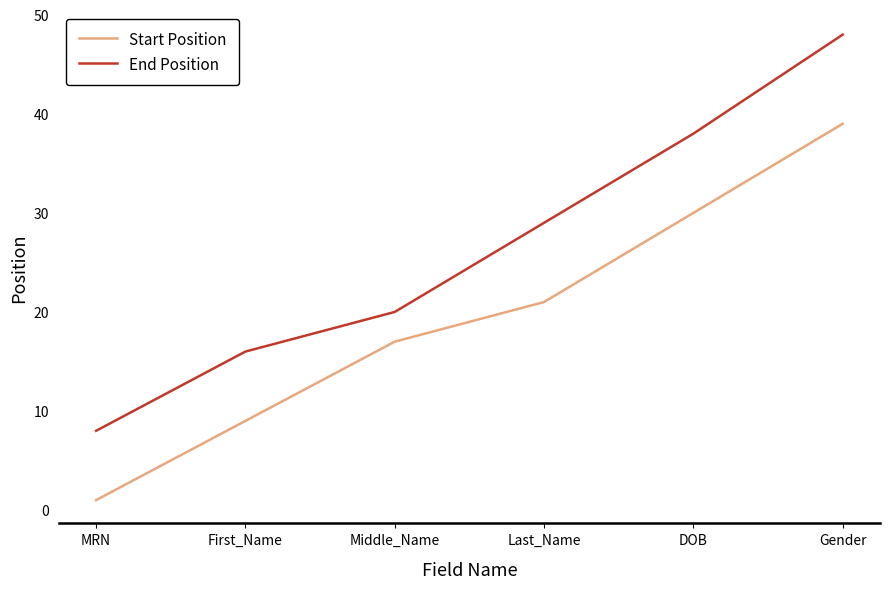

What position from the left is First_Name?

2